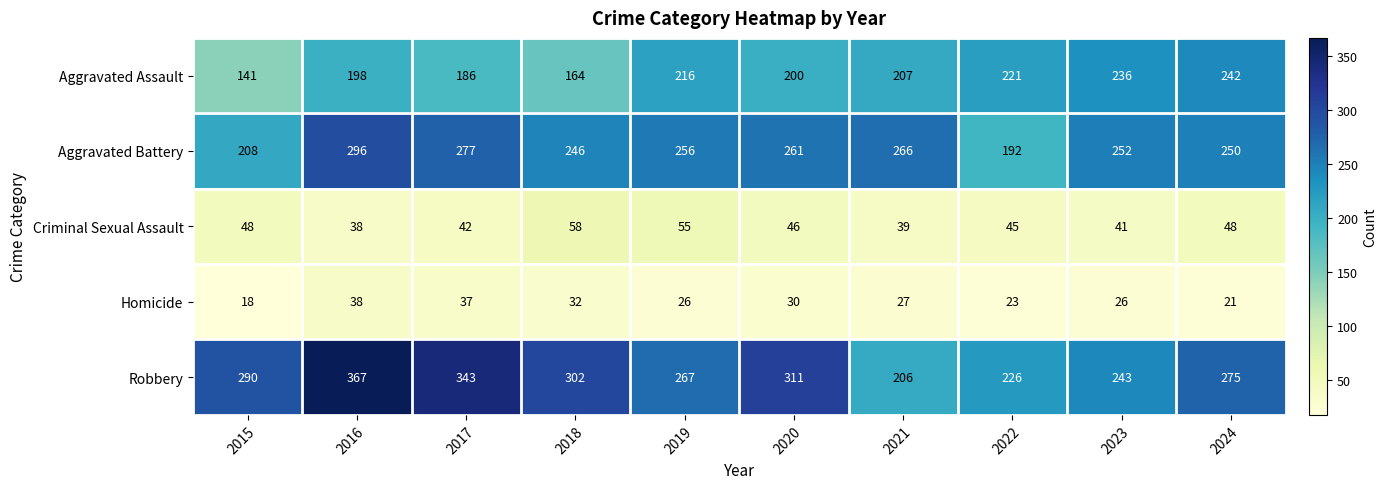

What is the total value across all series at 2015?

705